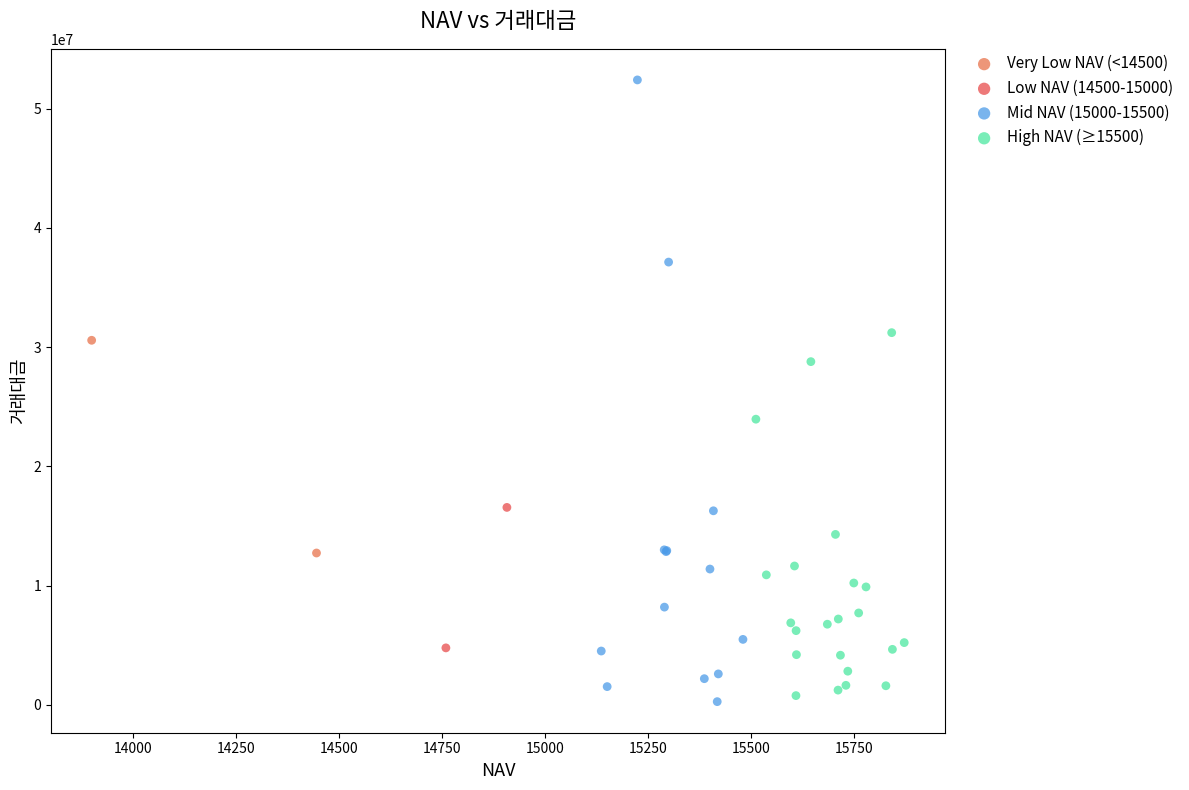

What are all the series names shown in the legend?

Very Low NAV (<14500), Low NAV (14500-15000), Mid NAV (15000-15500), High NAV (≥15500)